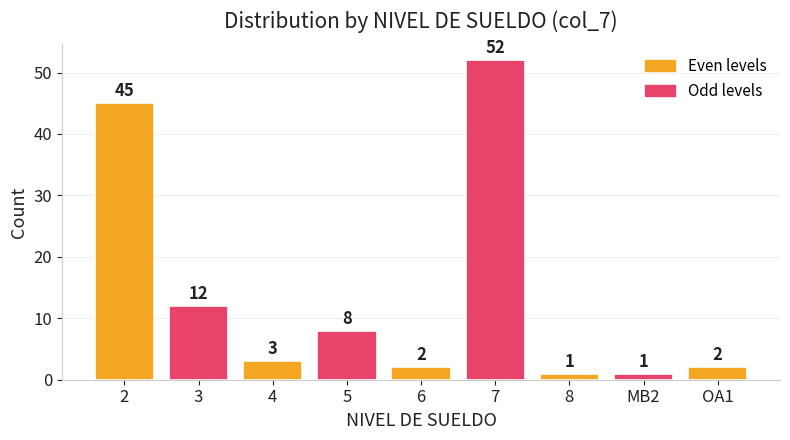

What is the sum of all values?

126